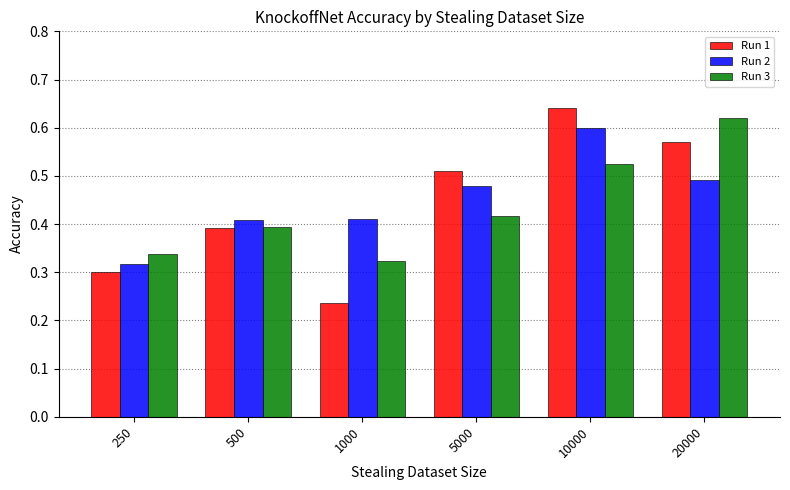

List the series in order of their overall mean, highest first.

Run 2, Run 1, Run 3